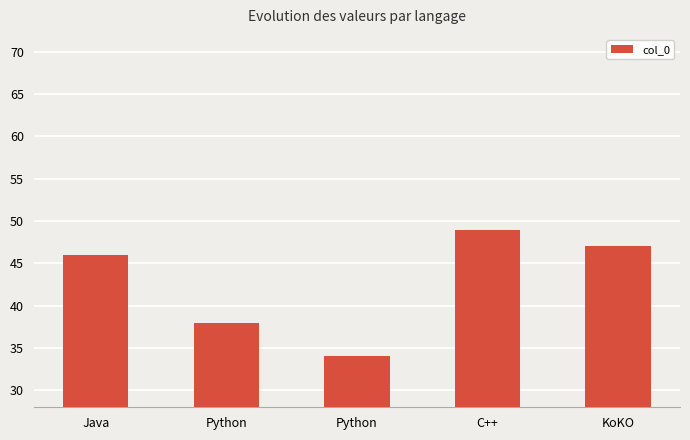

What is the difference between the values at Python and Python?

4